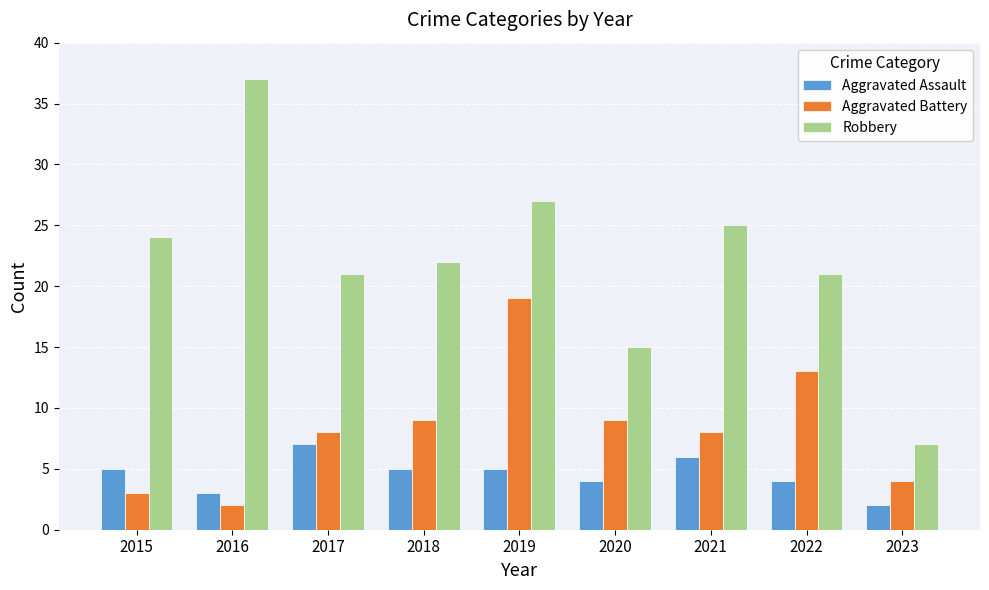

Is the value of Robbery at 2016 greater than the value of Aggravated Assault at 2018?

Yes